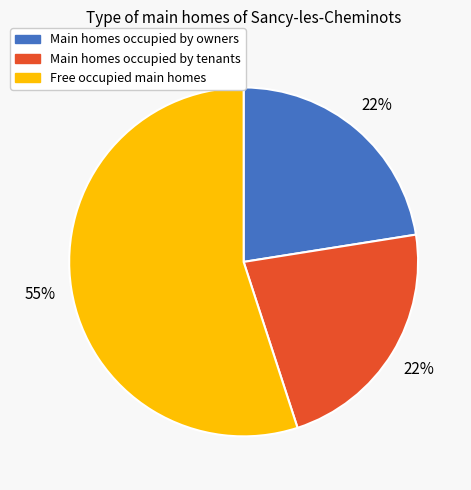

Is there any slice that represents more than half of the pie?

Yes